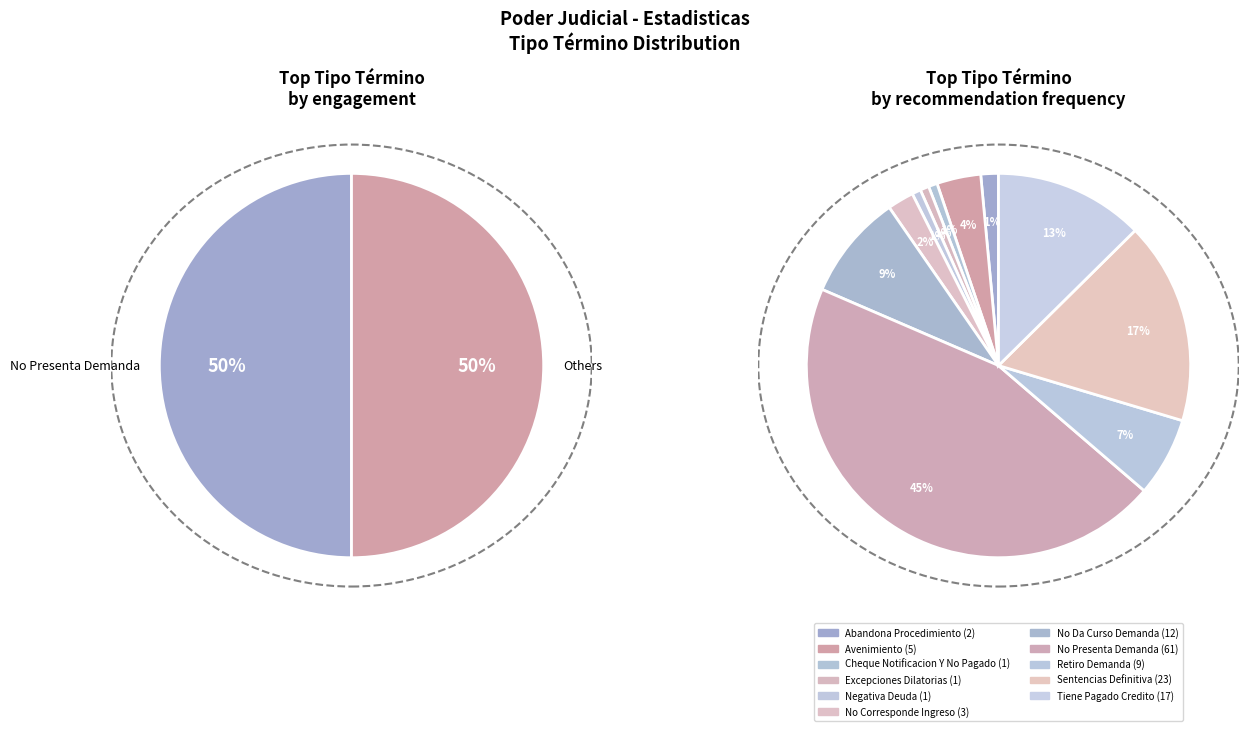

What is the ratio of the value at No Da Curso Demanda to the value at Sentencias Definitiva?

0.5